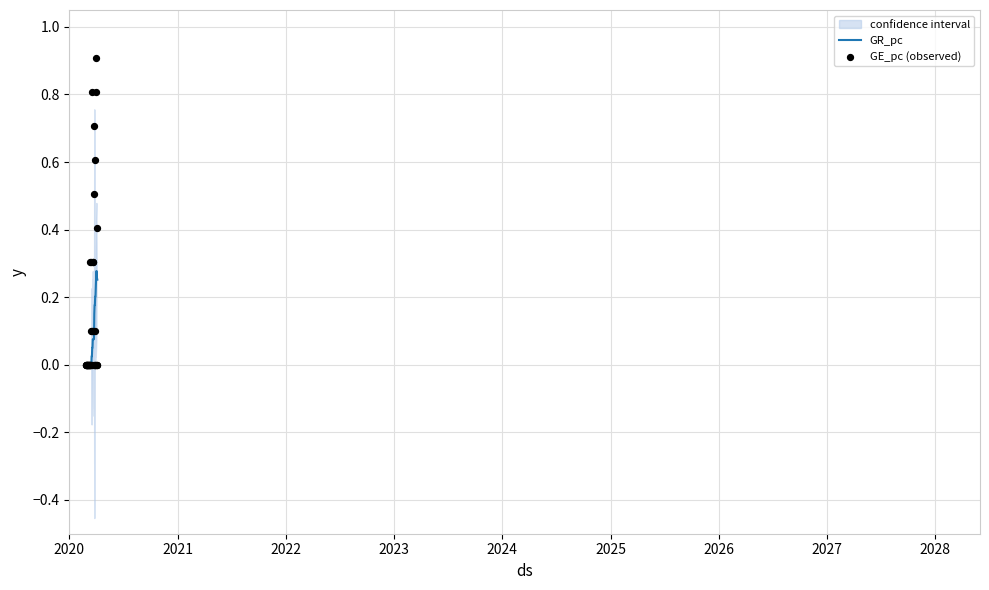

Which series has the largest Y range (max minus min)?

GE_pc (observed)